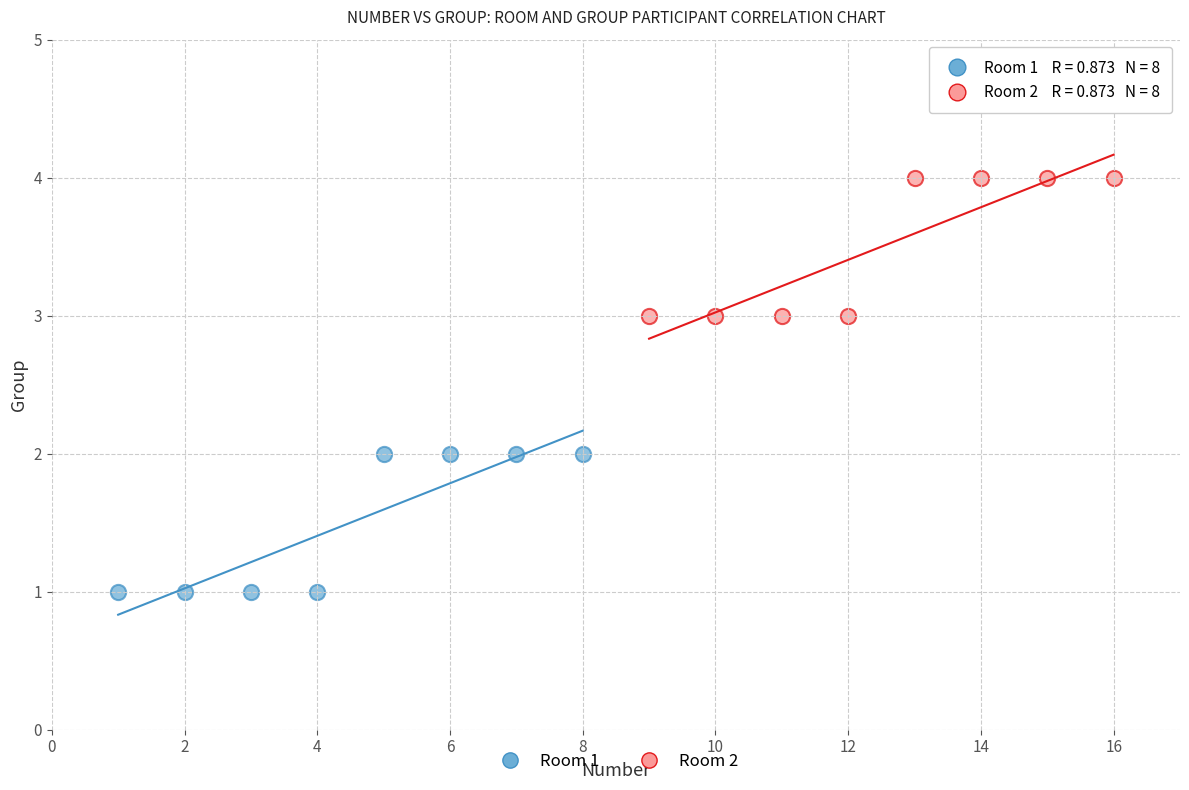

Which series contains the highest Y value?

Room 2